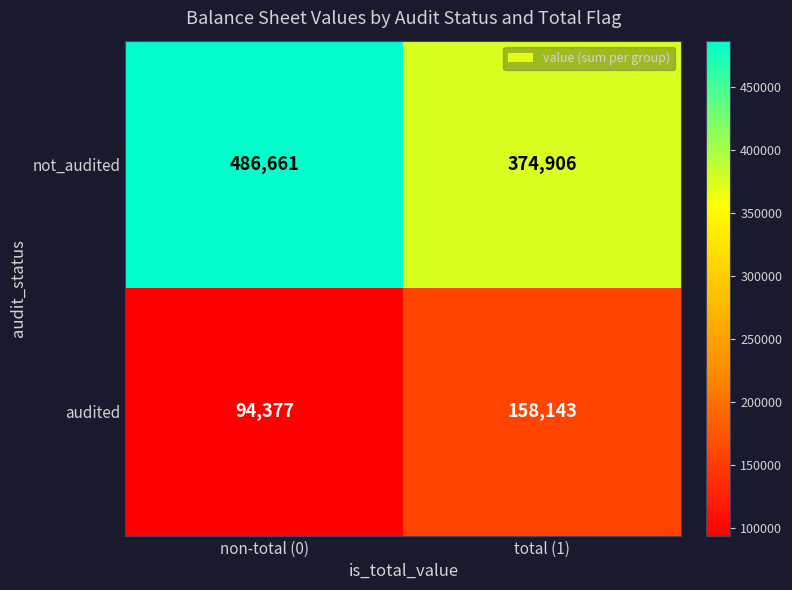

What is the difference between the highest and lowest values at total (1)?

216763